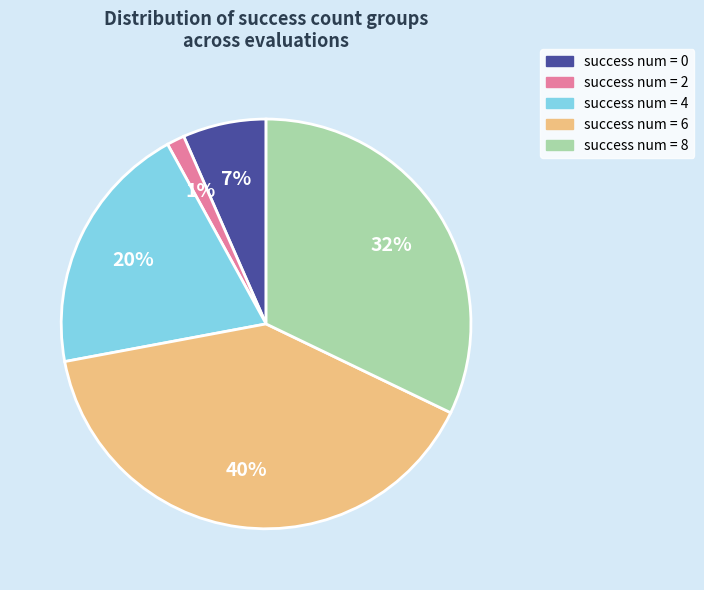

To the nearest percent, what is the average slice percentage?

20%